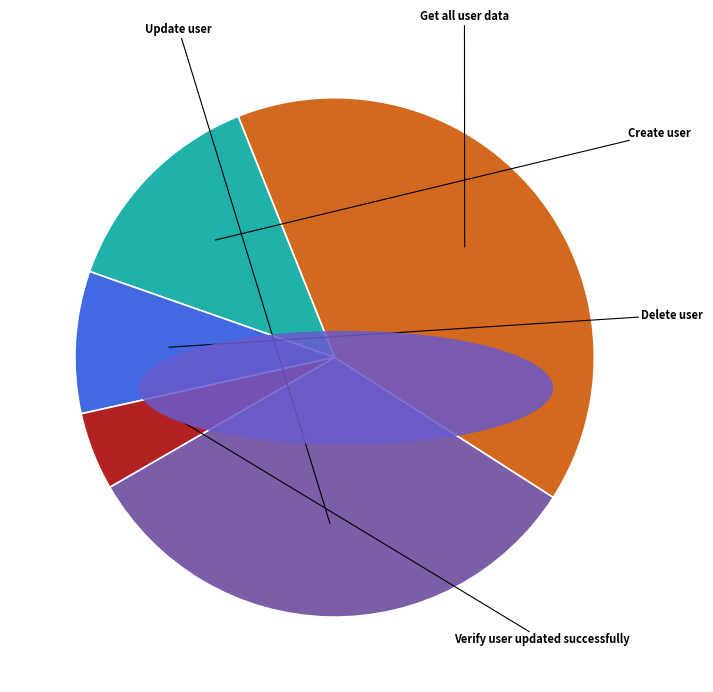

True or false: Update user accounts for 33% of the total.

True